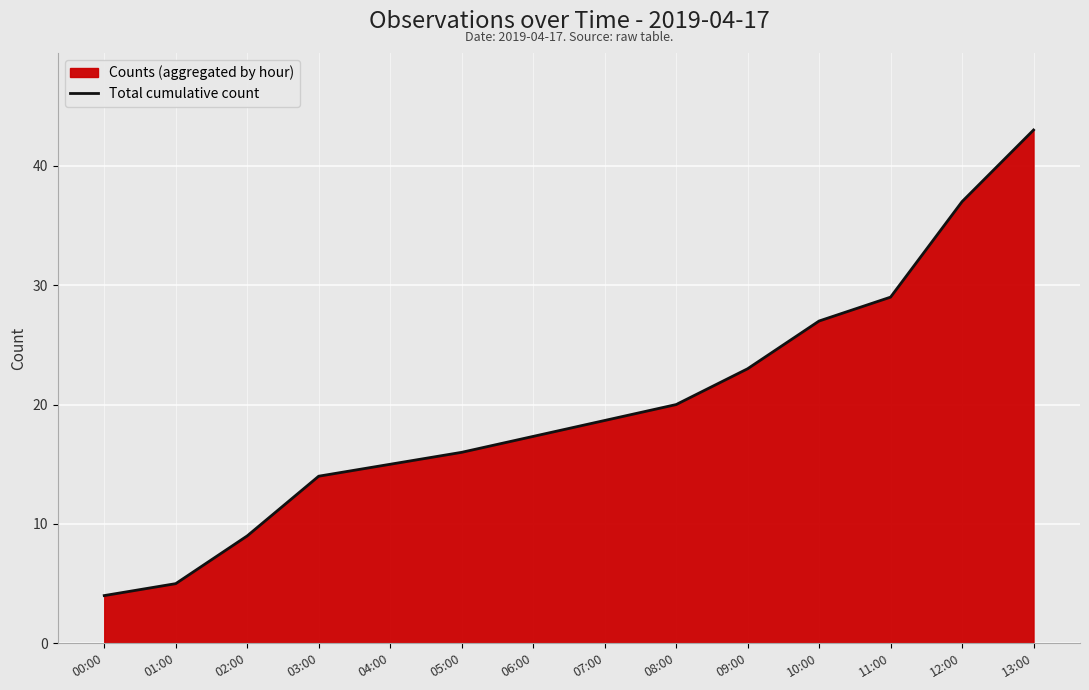

Count the number of values greater than 20.

5